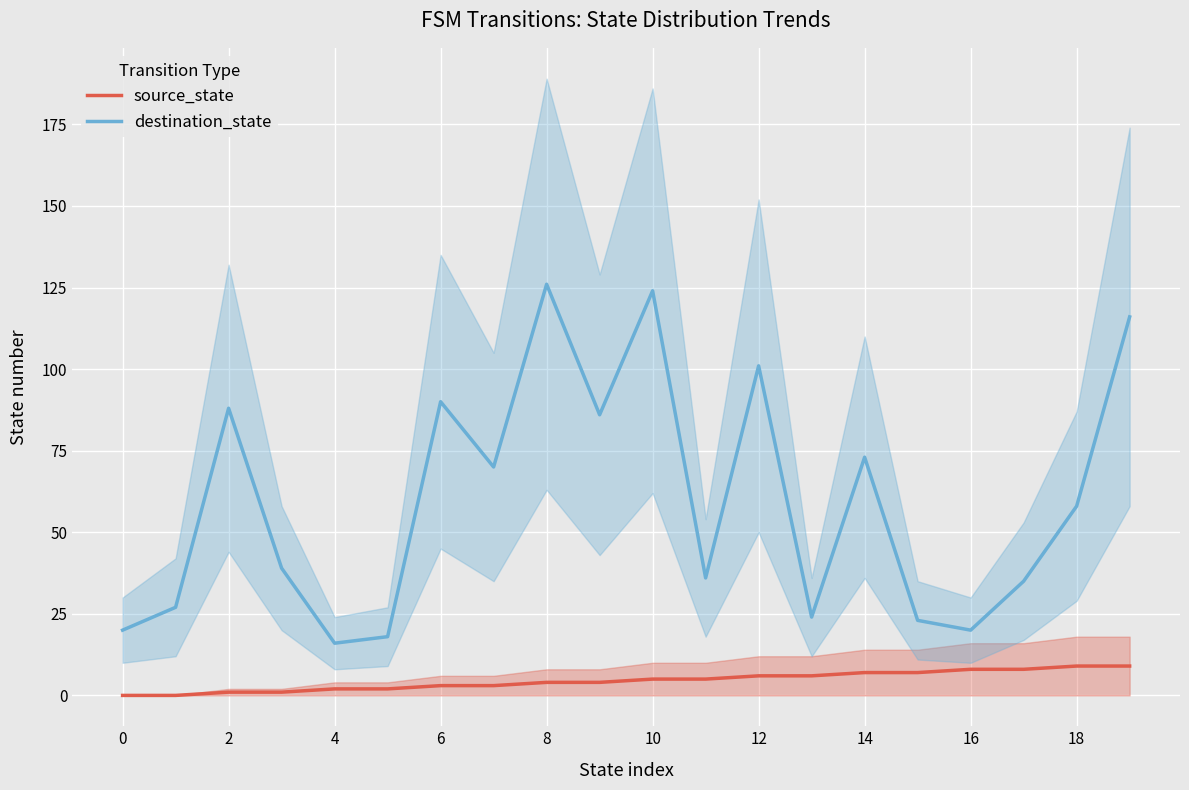

The value of destination_state at 8 is 22. True or false?

False